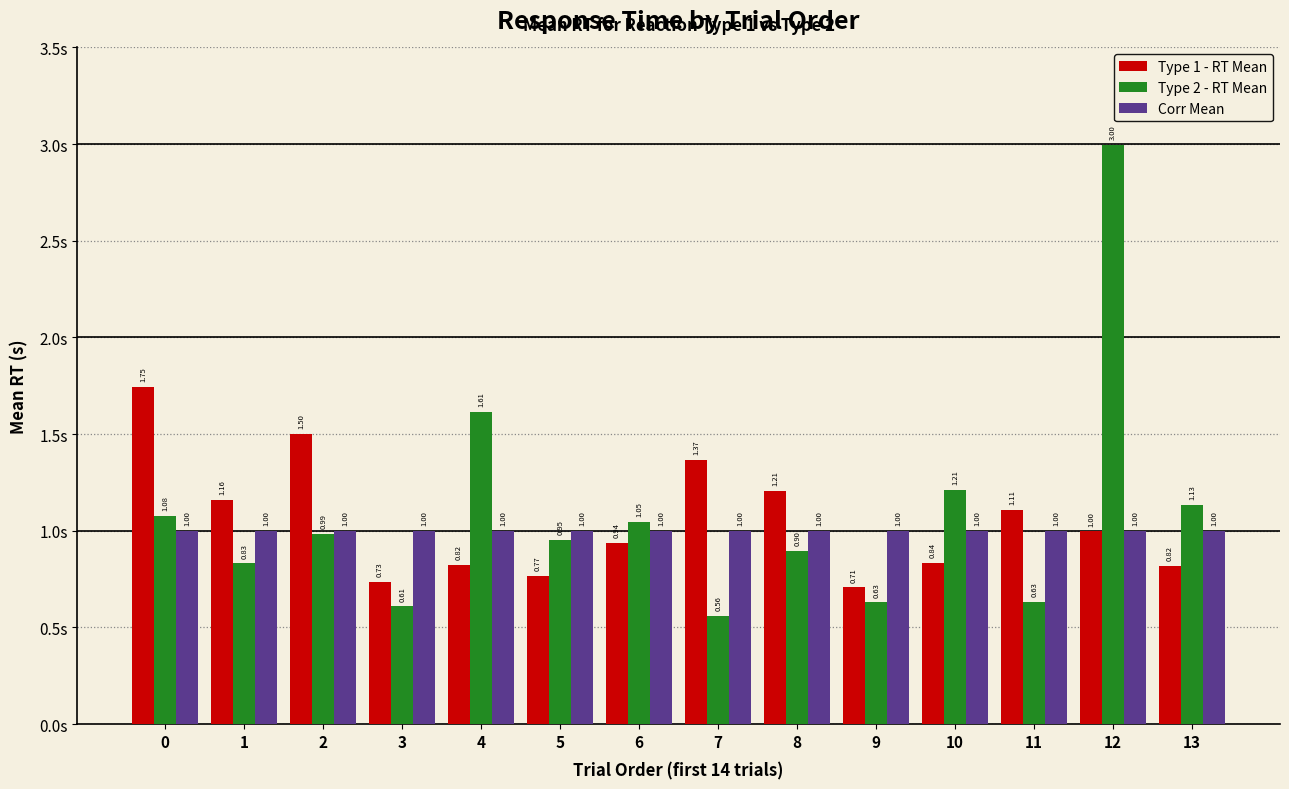

At which category is the sum across all series the highest?

12